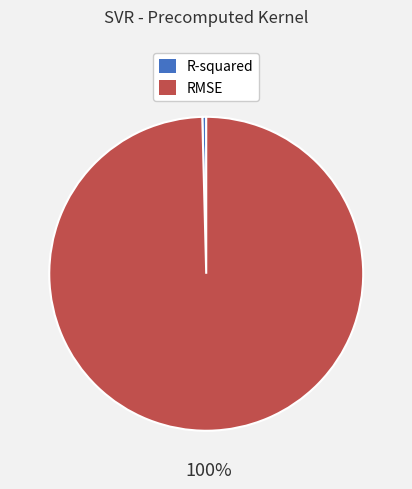

Do R-squared and RMSE together represent more than half of the pie?

Yes